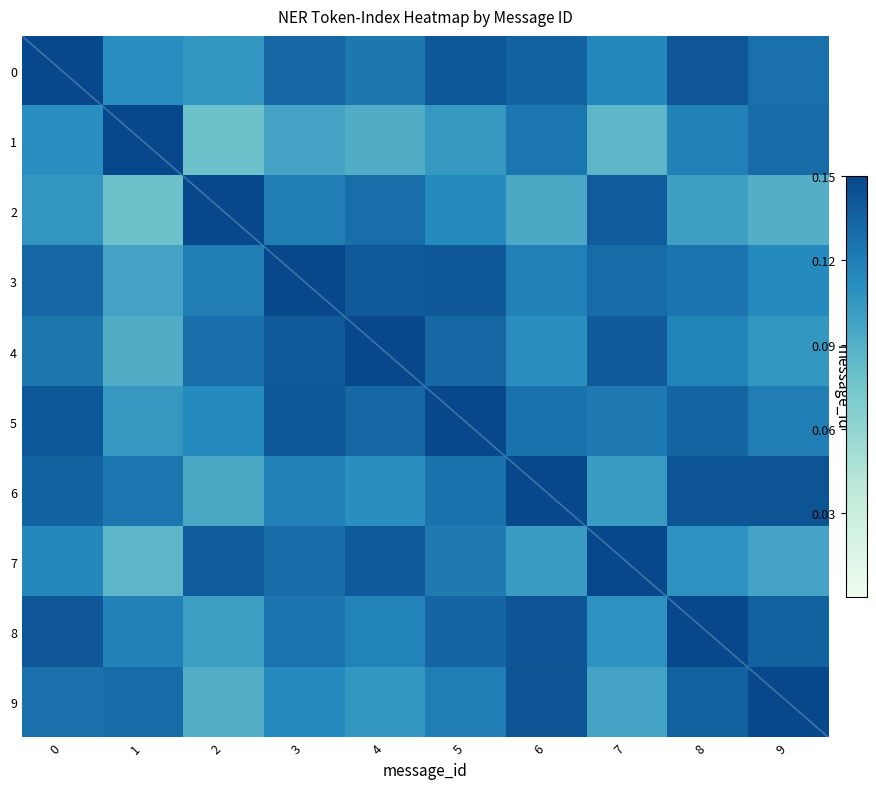

Rank the categories by 2 value from highest to lowest.

2, 7, 4, 3, 5, 0, 8, 6, 9, 1